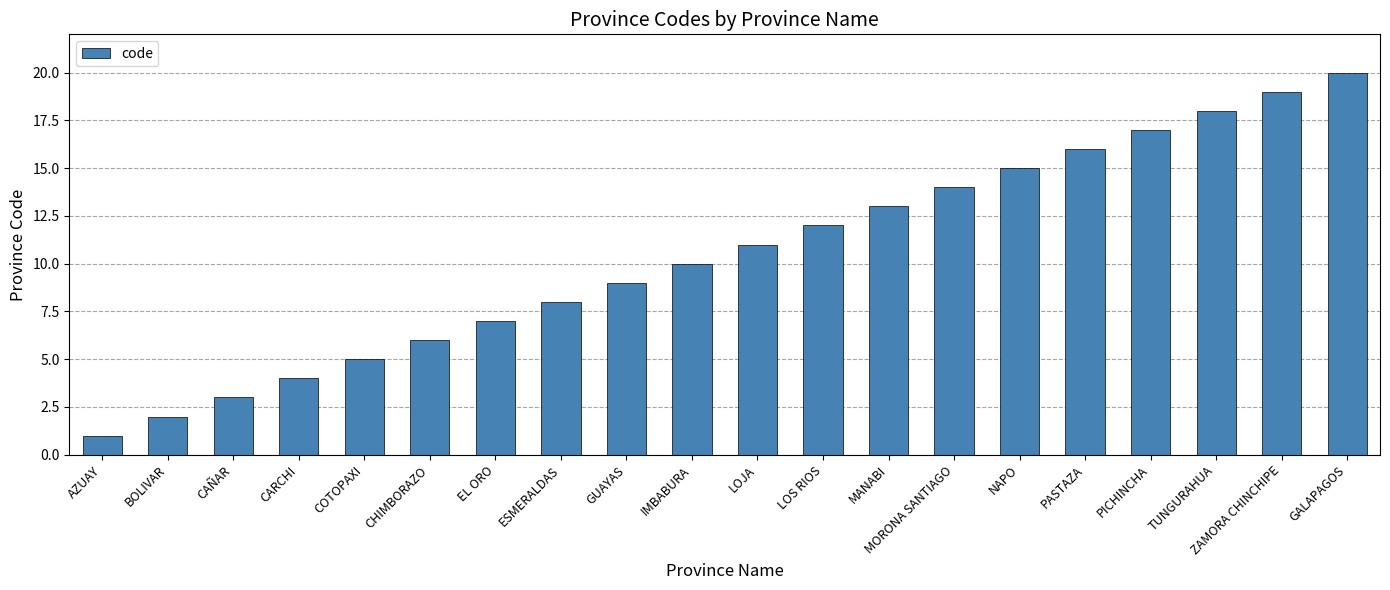

The value at AZUAY is 1. True or false?

True